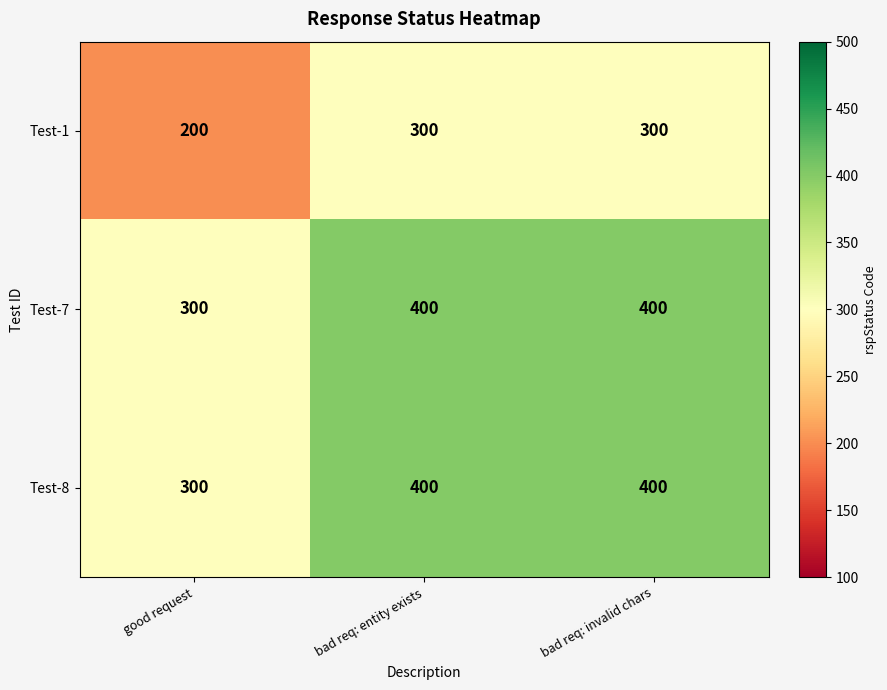

What is the difference between the highest and lowest values at good request?

100